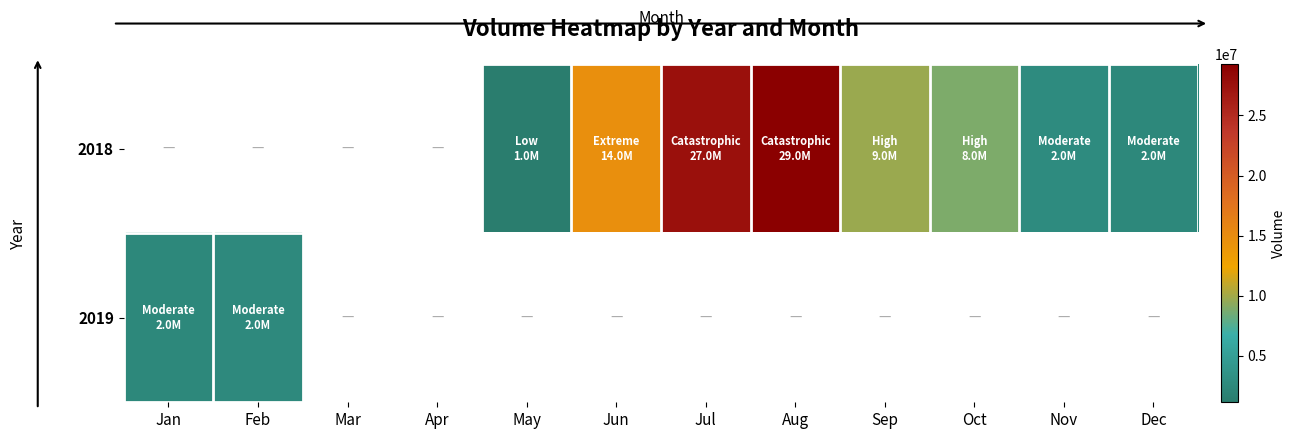

Which series changed the most between Jul and Aug?

2018